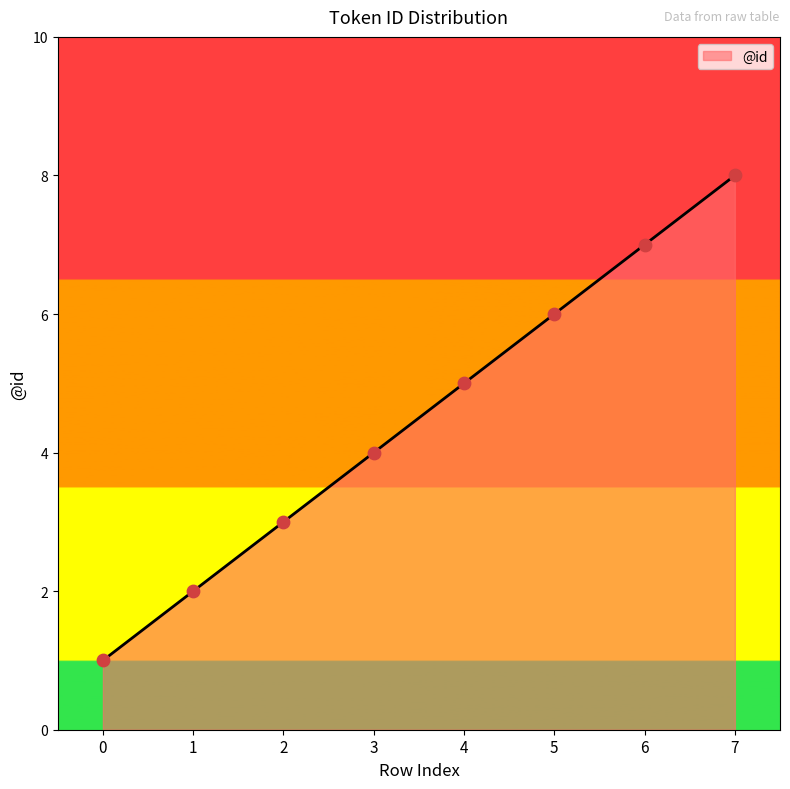

Approximately how many times larger is the value at 3 compared to 0?

4.0